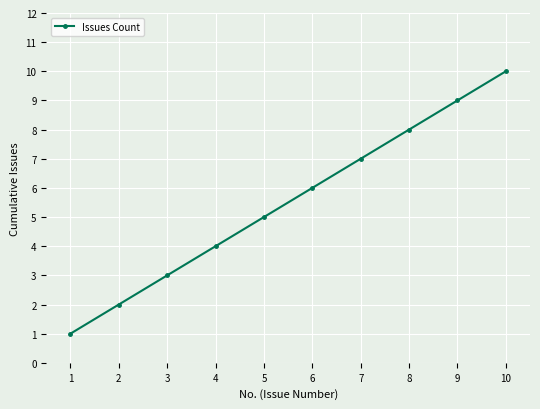

What is the maximum value shown in the chart?

10